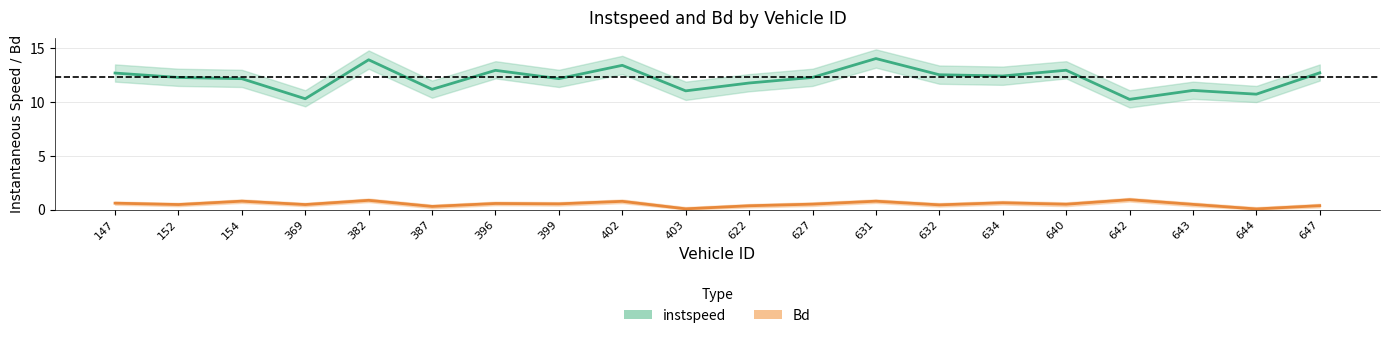

What is the value of the instspeed point at the 1st from the left?

12.7